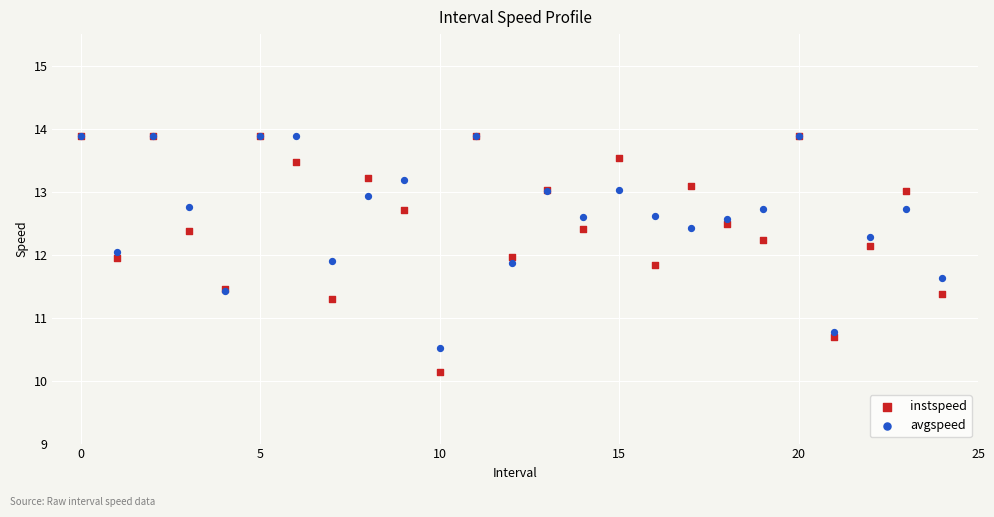

What are all the series names shown in the legend?

instspeed, avgspeed